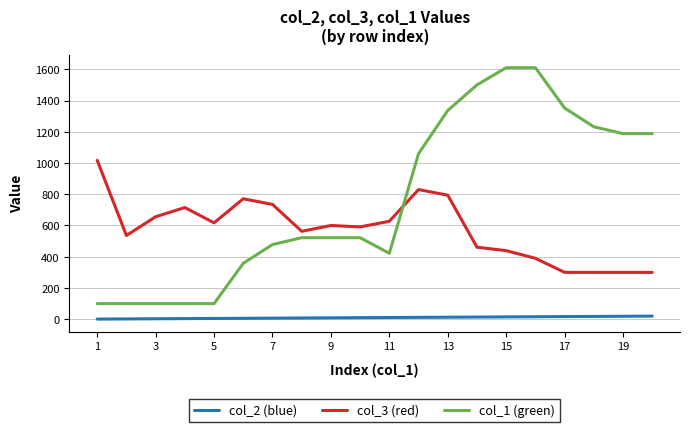

What is the difference between the maximum and minimum values in the col_3 (red) series?

717